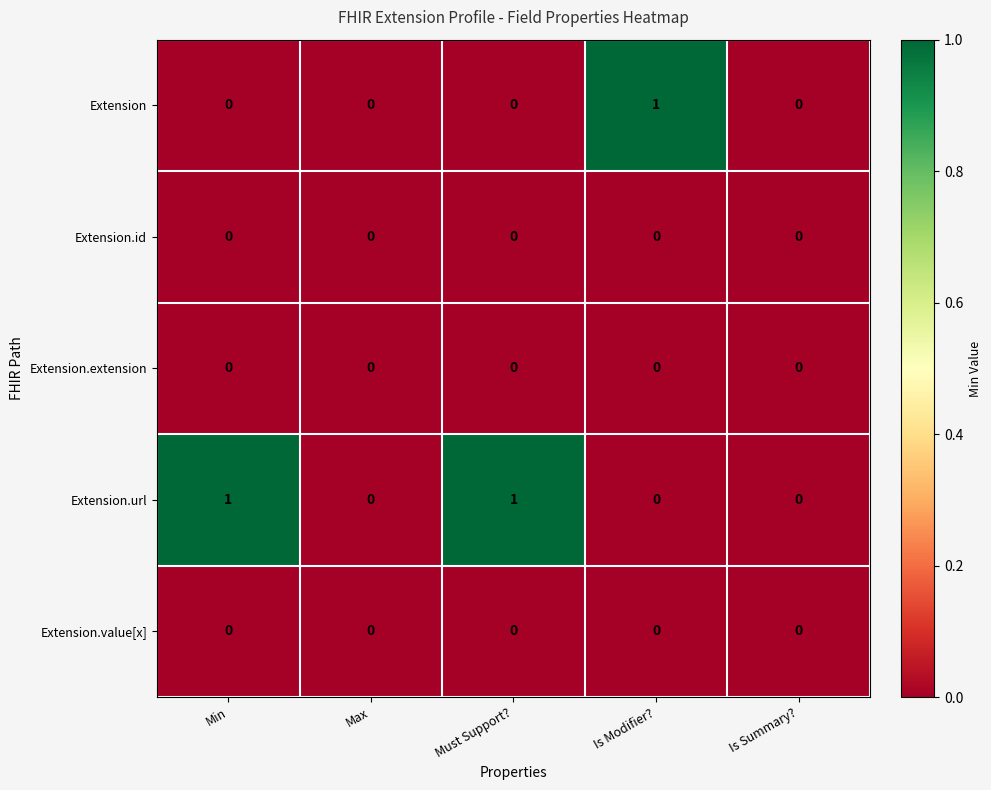

Which series has the largest total across all categories?

Extension.url